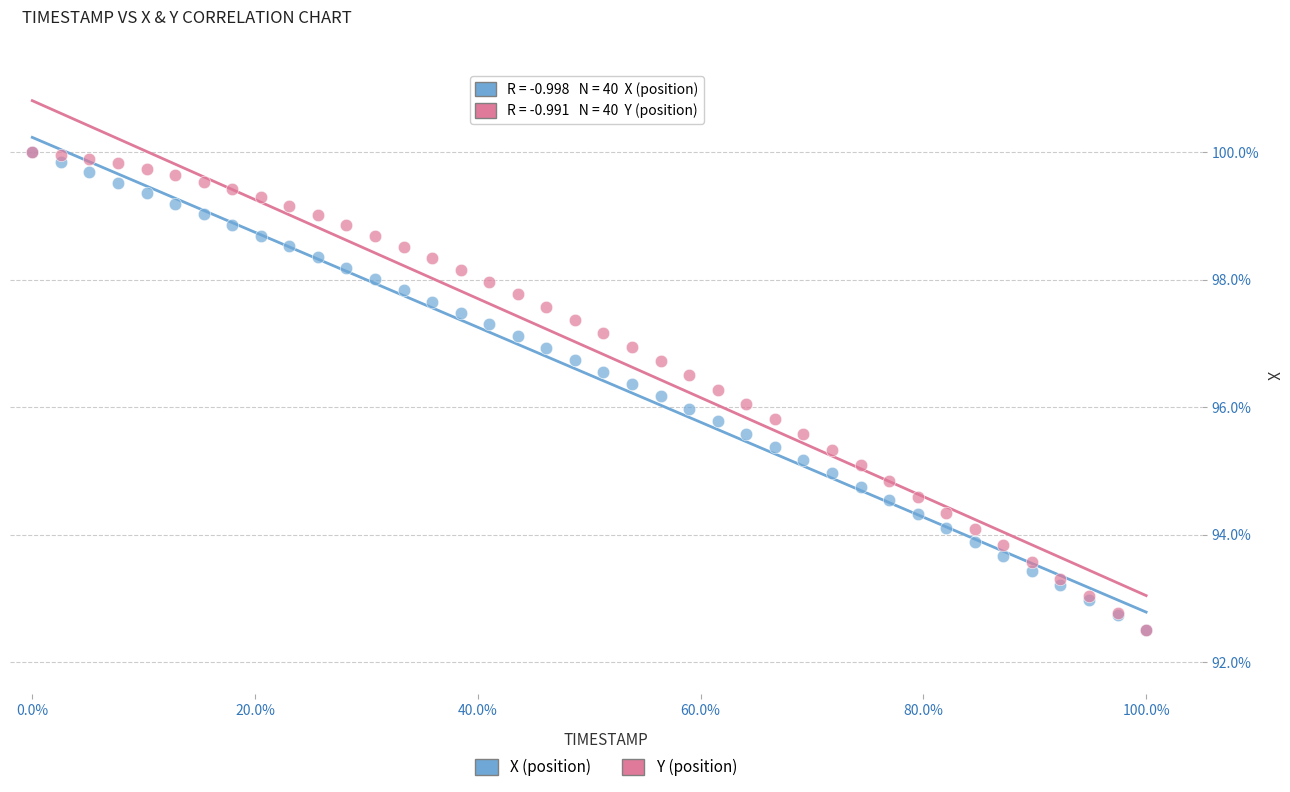

What are all the series names shown in the legend?

X (position), Y (position)